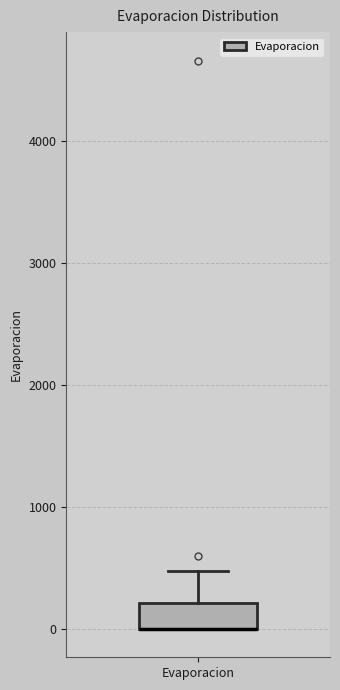

Read this box plot against the y-axis: the position of the median line, the range covered by the box, and the ends of both whiskers. The values are not printed on the chart, so give them approximately, as read against the axis.

median 0 (drawn on the box's lower edge), box 0 to 200, whiskers 0 to 500